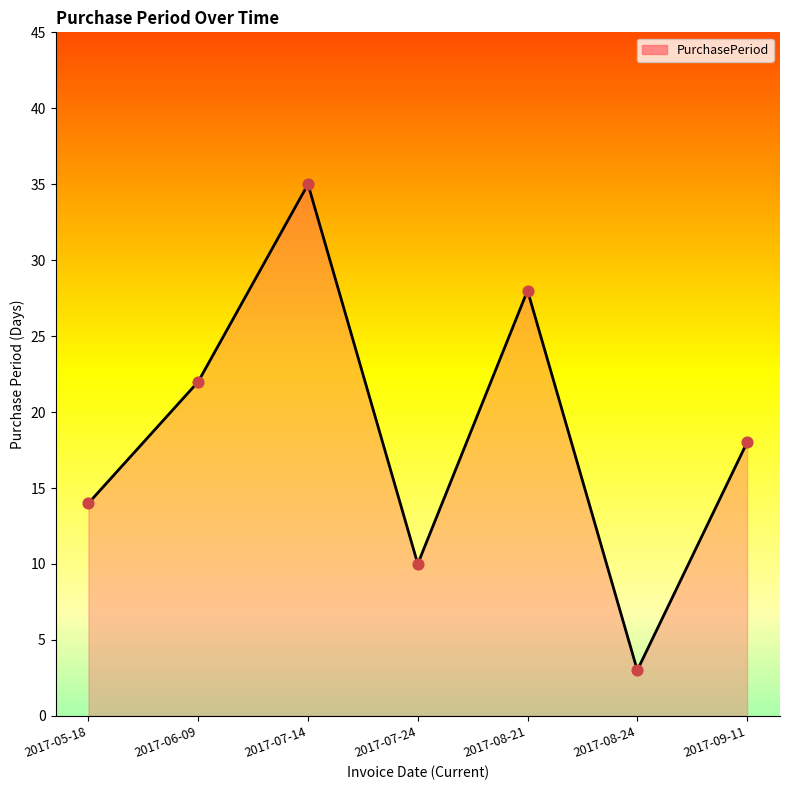

Approximately how many times larger is the value at 2017-09-11 compared to 2017-07-14?

0.5